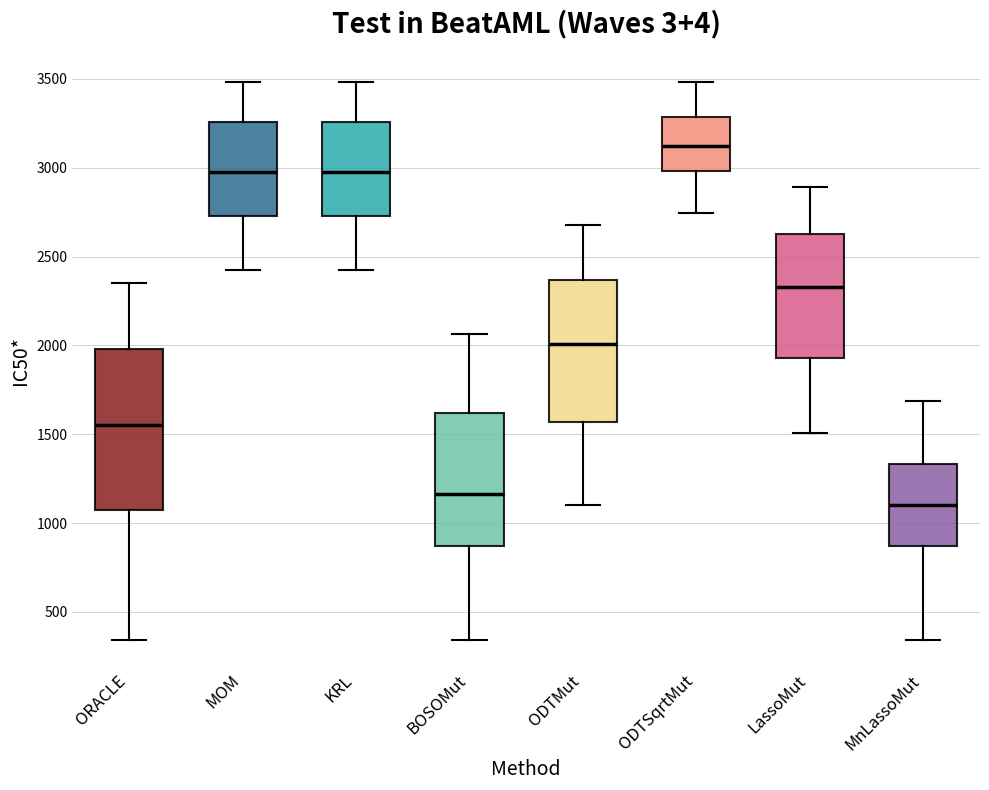

Reading left to right, read every box against the y-axis: the position of its median line, the range the box covers, and the ends of its whiskers. The values are not printed on the chart, so give them approximately, as read against the axis.

ORACLE: median 1550, box 1100 to 2000, whiskers 350 to 2350
MOM: median 3000, box 2750 to 3250, whiskers 2450 to 3500
KRL: median 3000, box 2750 to 3250, whiskers 2450 to 3500
BOSOMut: median 1150, box 850 to 1600, whiskers 350 to 2050
ODTMut: median 2000, box 1550 to 2350, whiskers 1100 to 2700
ODTSqrtMut: median 3150, box 3000 to 3300, whiskers 2750 to 3500
LassoMut: median 2350, box 1950 to 2650, whiskers 1500 to 2900
MnLassoMut: median 1100, box 850 to 1350, whiskers 350 to 1700